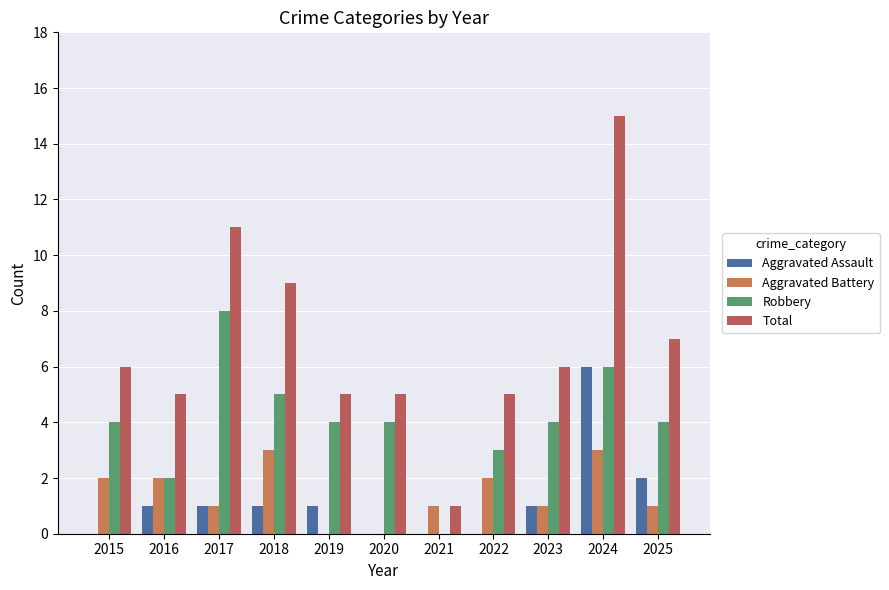

Reading left to right, extract all data points from this chart.

Aggravated Assault: 2015=0	2016=1	2017=1	2018=1	2019=1	2020=0	2021=0	2022=0	2023=1	2024=6	2025=2
Aggravated Battery: 2015=2	2016=2	2017=1	2018=3	2019=0	2020=0	2021=1	2022=2	2023=1	2024=3	2025=1
Robbery: 2015=4	2016=2	2017=8	2018=5	2019=4	2020=4	2021=0	2022=3	2023=4	2024=6	2025=4
Total: 2015=6	2016=5	2017=11	2018=9	2019=5	2020=5	2021=1	2022=5	2023=6	2024=15	2025=7